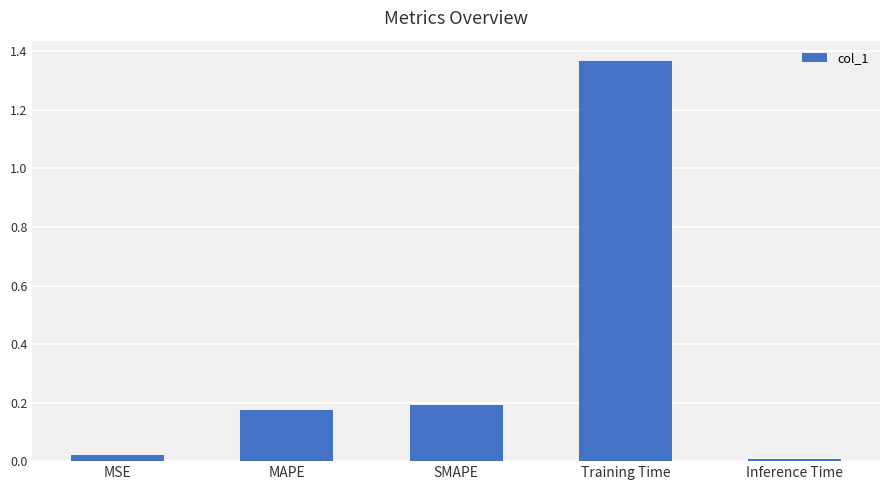

What is the label of the 5th bar from the right?

MSE